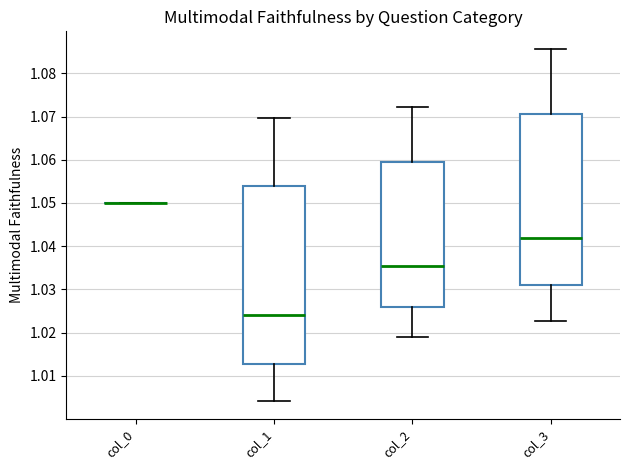

Where is the lower edge of the box for col_2 on the y-axis? The values are not printed on the chart, so give them approximately, as read against the axis.

1.026